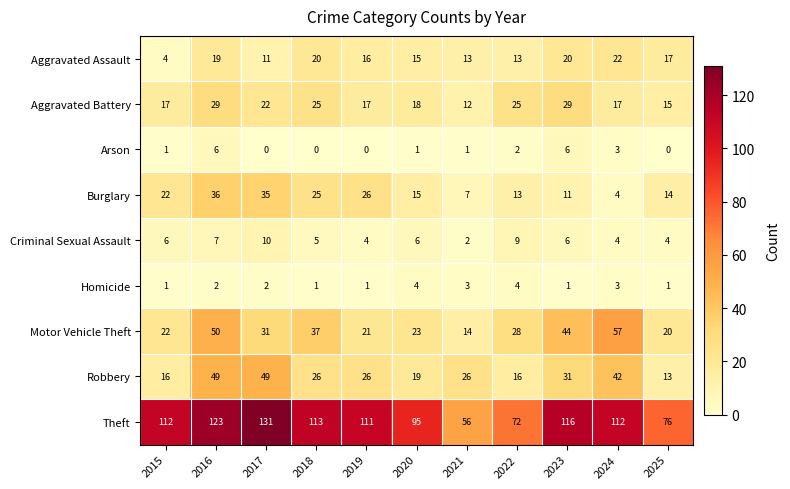

Which series has the largest total across all categories?

Theft